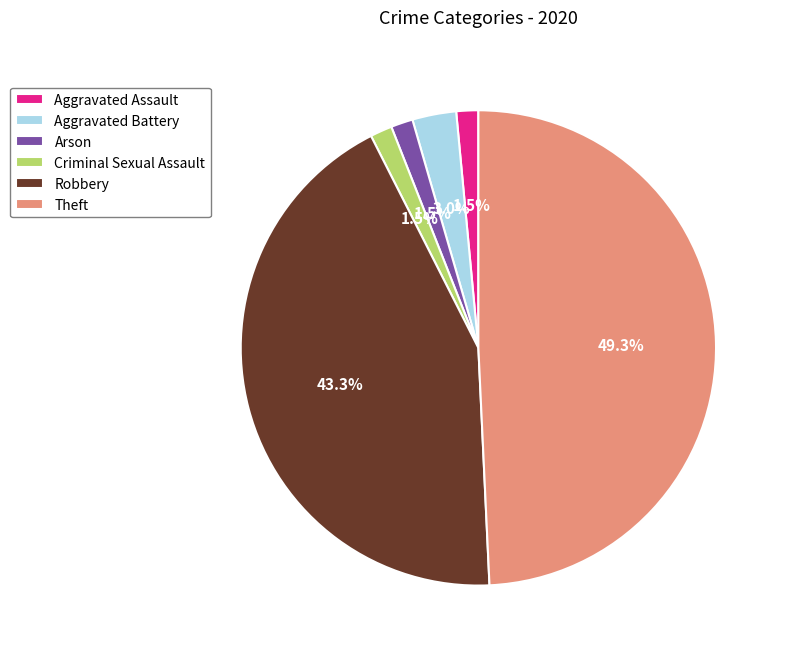

Is there any slice that represents more than half of the pie?

No